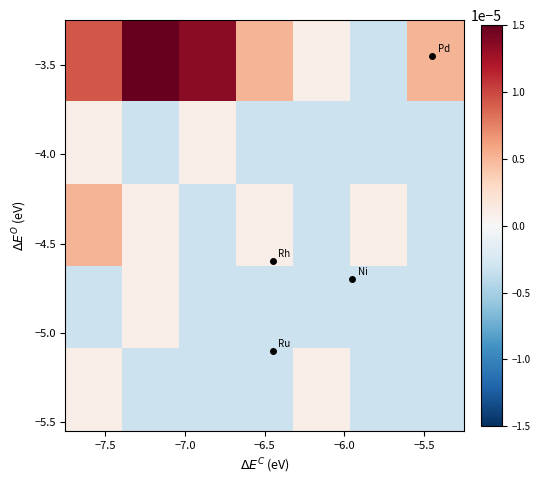

How many categories are shown in the chart?

7